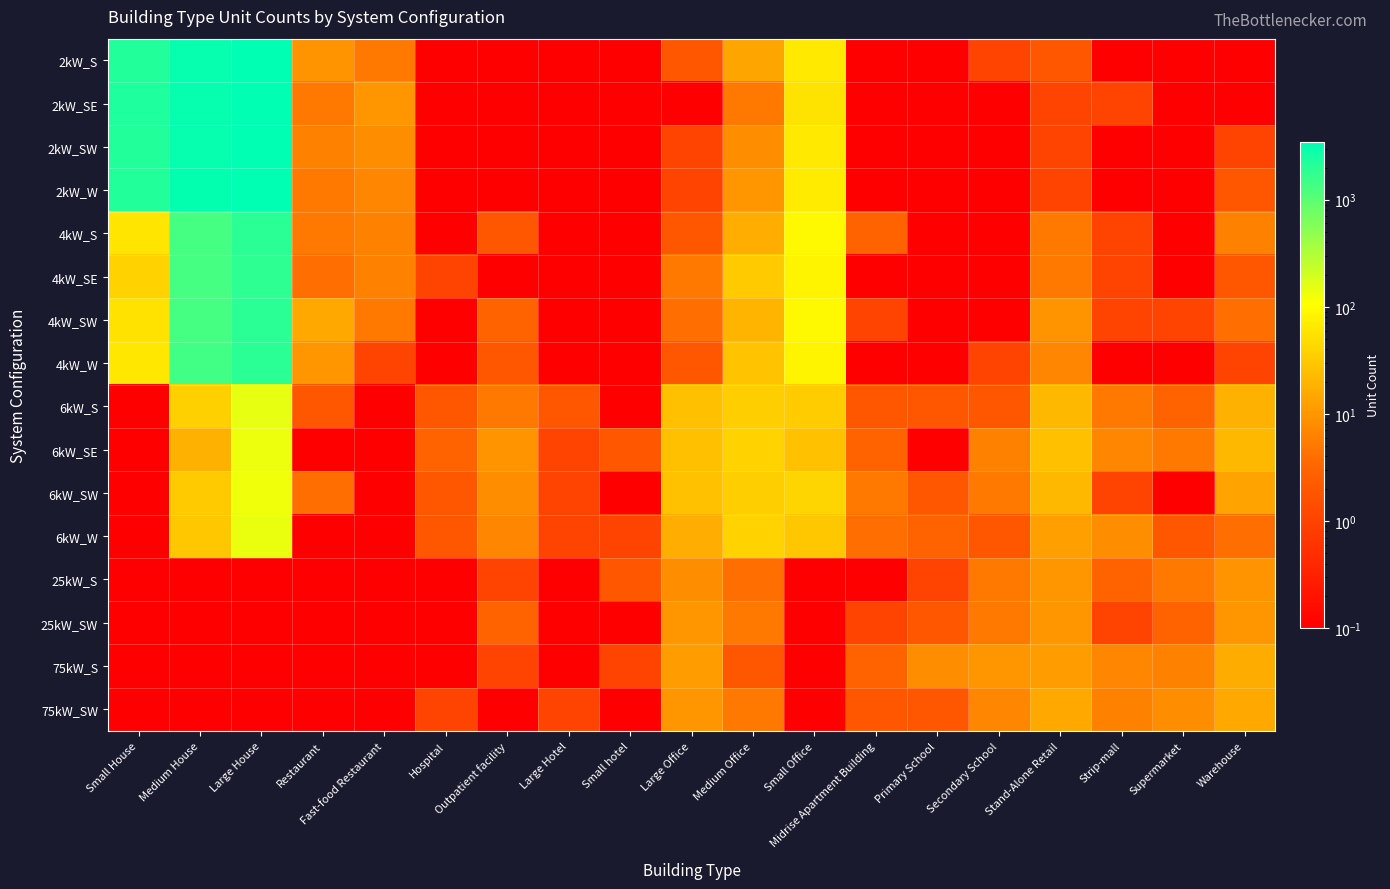

How many categories are shown in the chart?

19